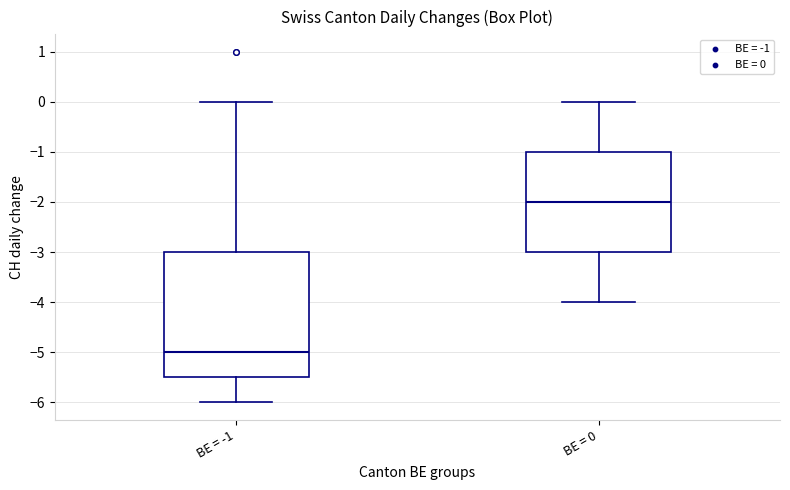

Reading left to right, transcribe this box plot: for each box, give where its median line is, the range the box spans, and where its two whiskers end, as read against the y-axis. The values are not printed on the chart, so give them approximately, as read against the axis.

BE = -1: median -5.0, box -5.5 to -3.0, whiskers -6.0 to 0.0
BE = 0: median -2.0, box -3.0 to -1.0, whiskers -4.0 to 0.0